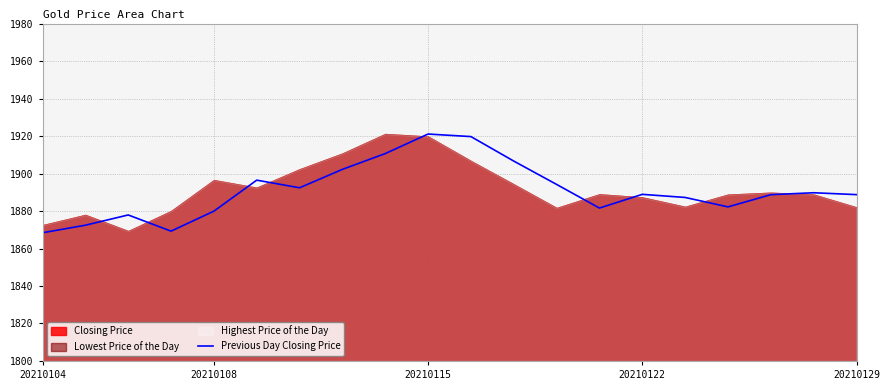

What is the sum of the values at 12 and 10?

3813.9